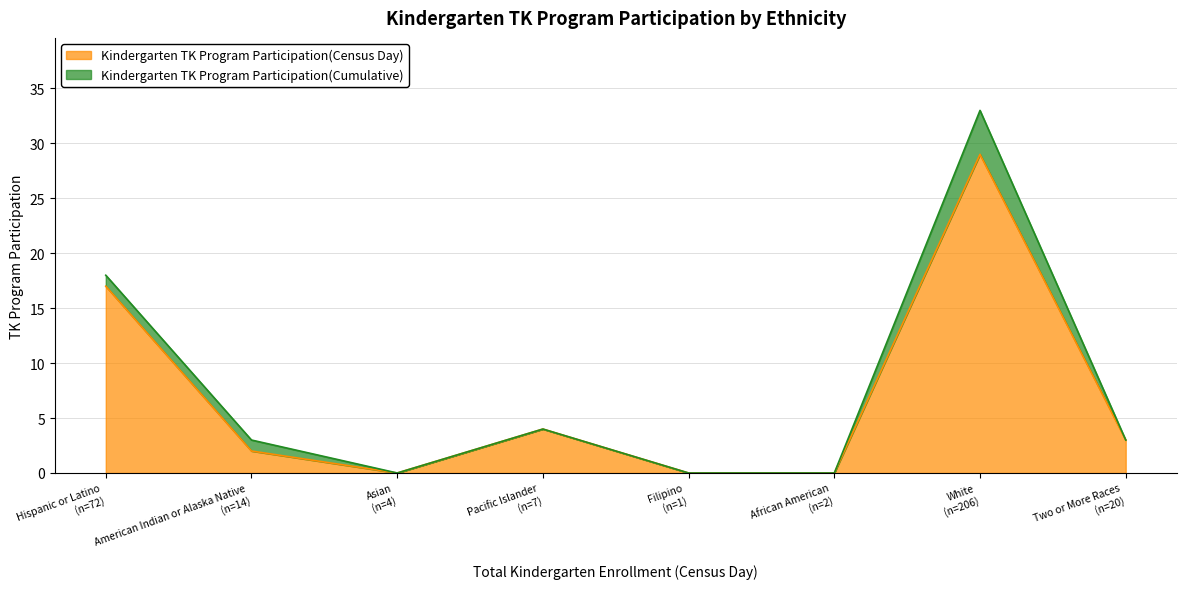

What are all the series names shown in the legend?

Kindergarten TK Program Participation(Census Day), Kindergarten TK Program Participation(Cumulative)